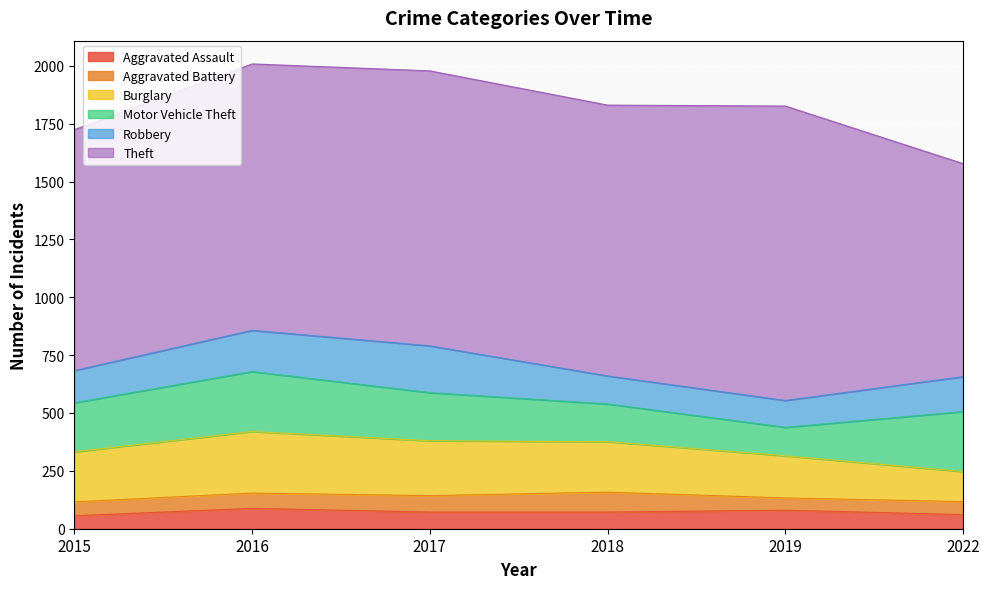

What is the difference between the highest and lowest values at 2022?

864